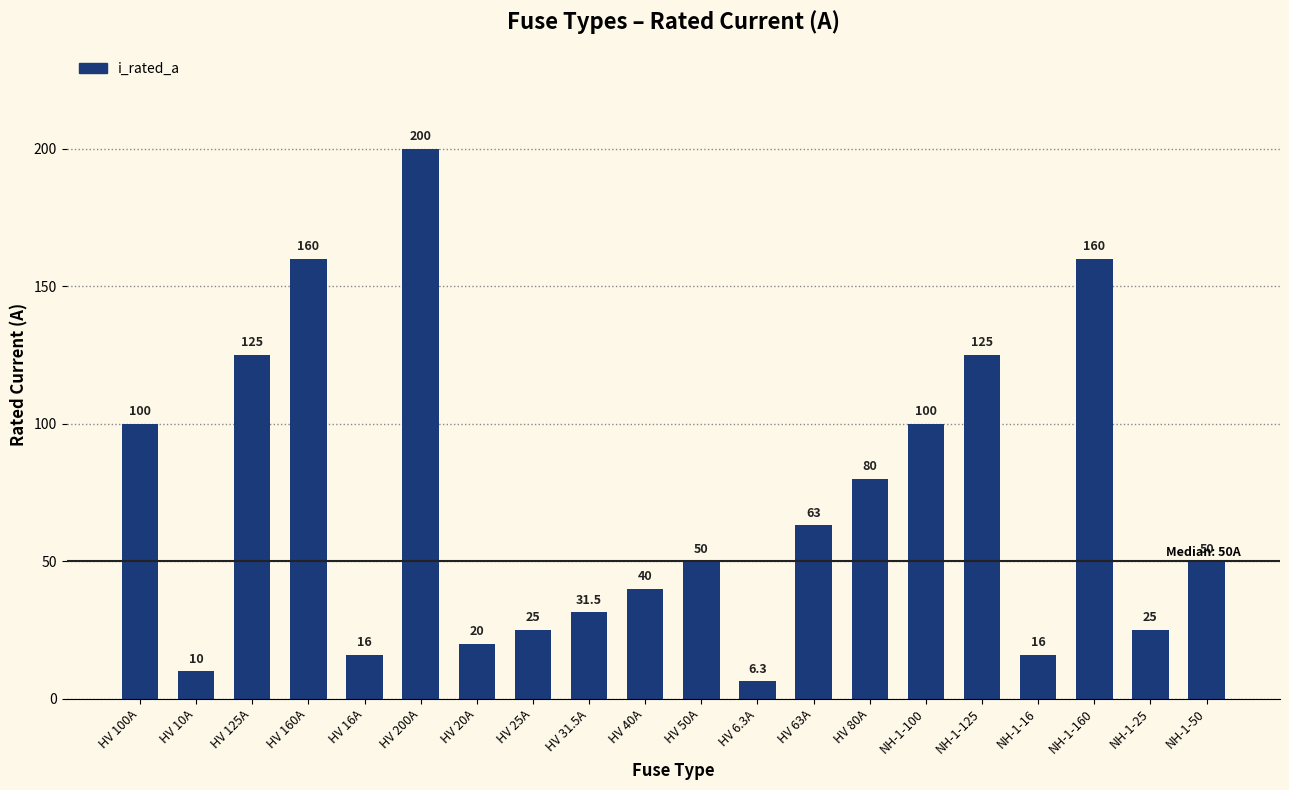

The chart shows a value of 40.0 at HV 40A. True or false?

True